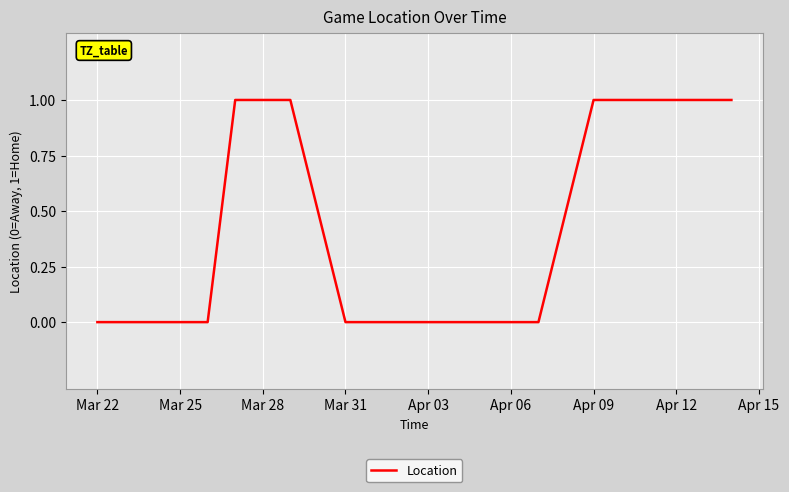

How many categories are shown in the chart?

14